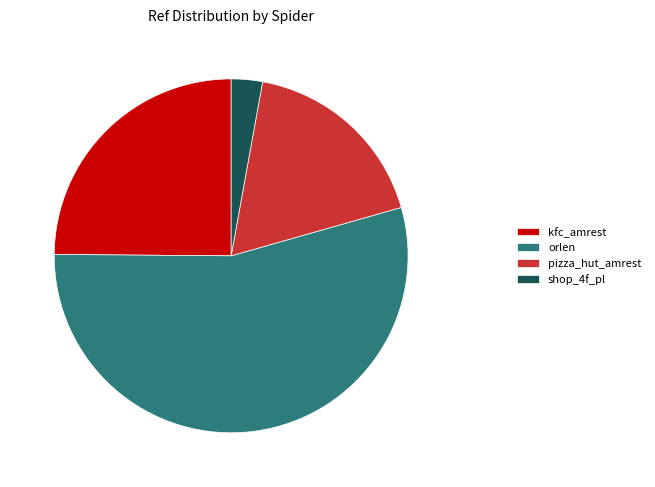

Which slice is the largest?

orlen